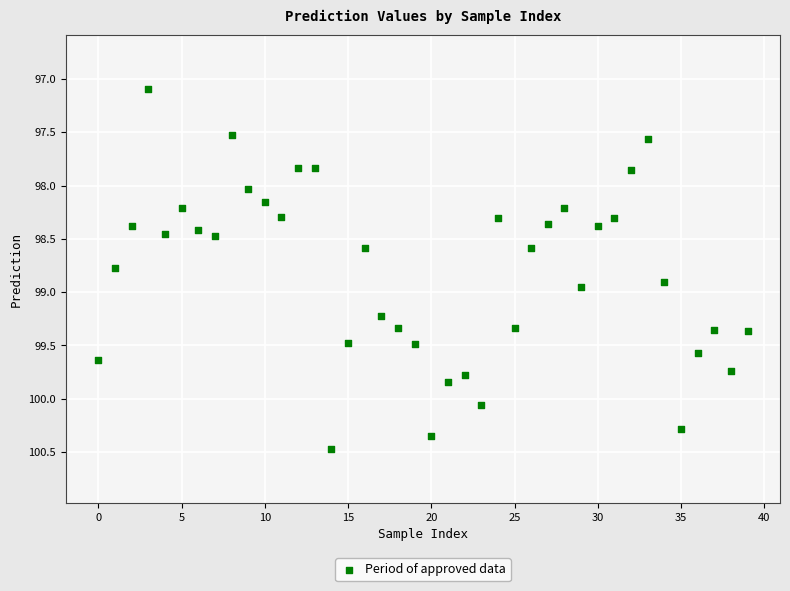

What is the range of Y values (max minus min)?

3.4